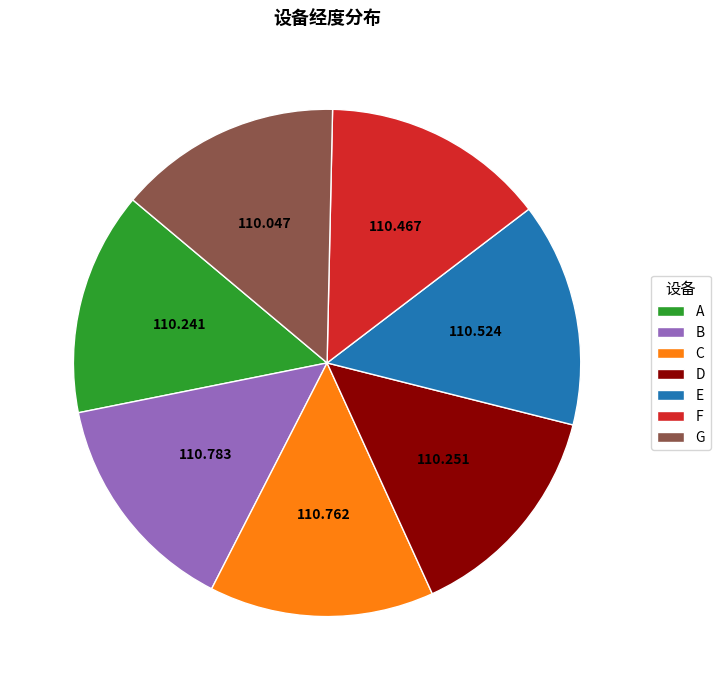

Is E the majority of the pie?

No